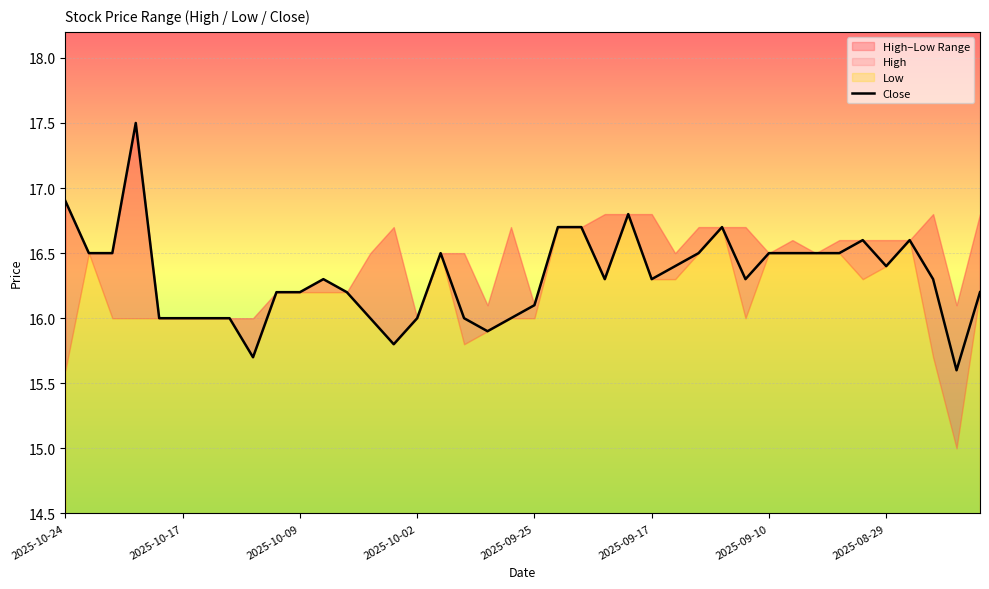

Is it true that Close equals 16.4 at 2025-08-29?

True